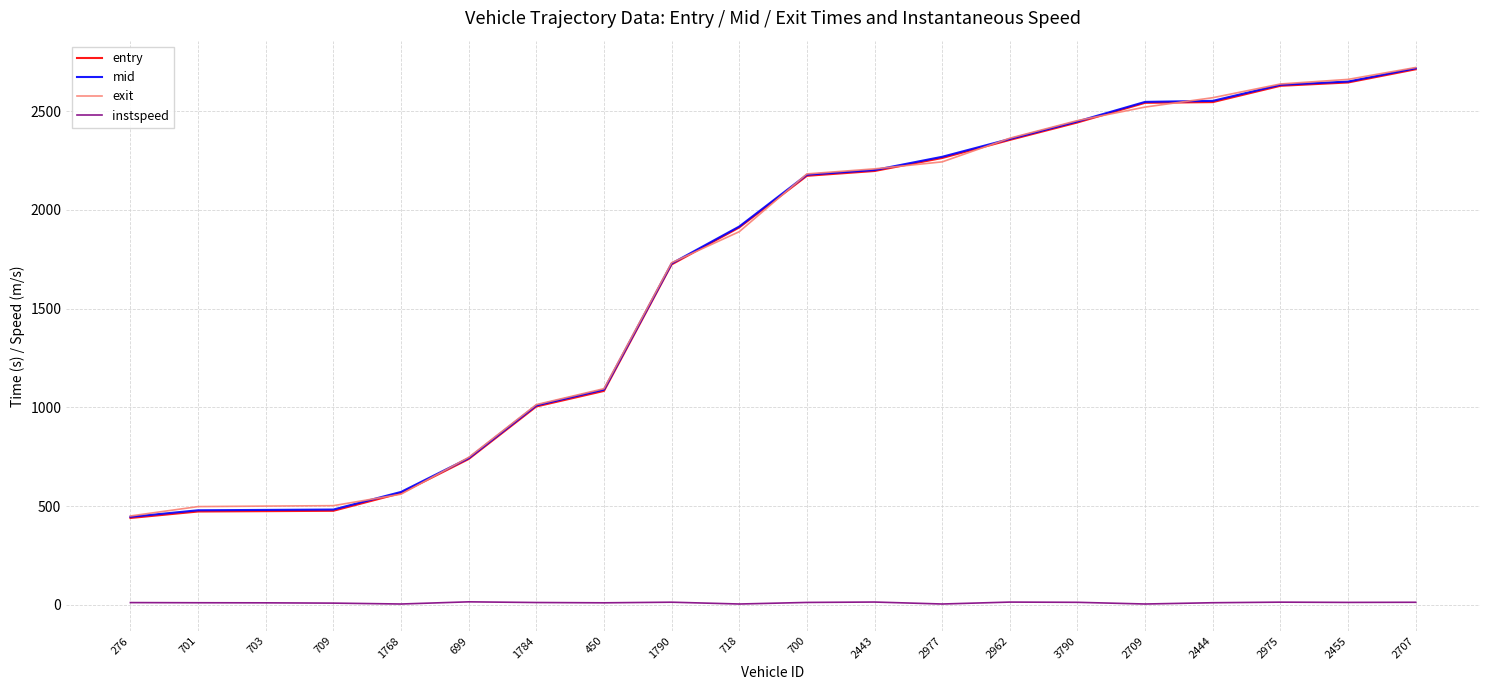

At which label is mid closest to 1581?

1790